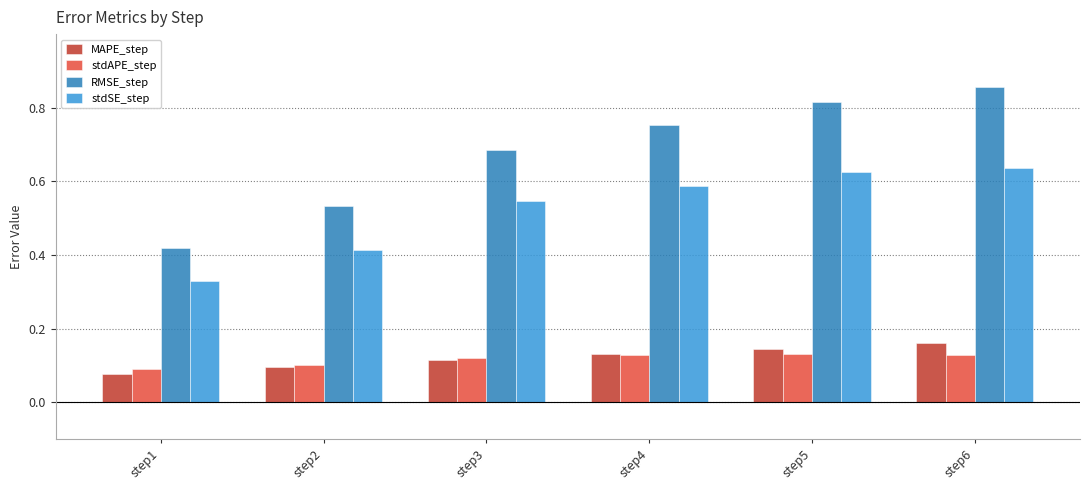

The value of MAPE_step at step3 is 0.1. True or false?

True